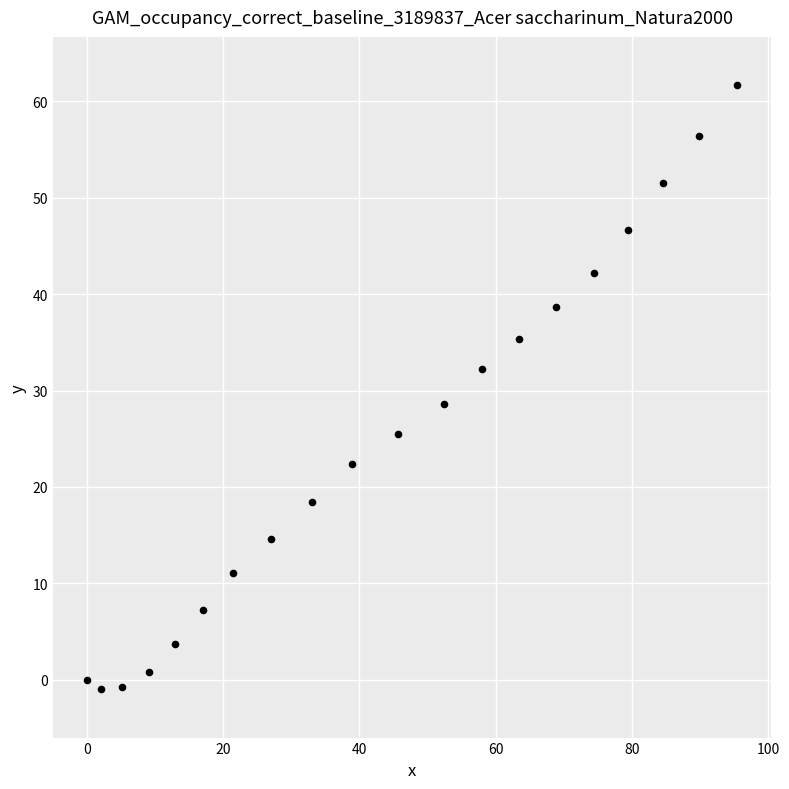

What is the range of Y values (max minus min)?

62.7